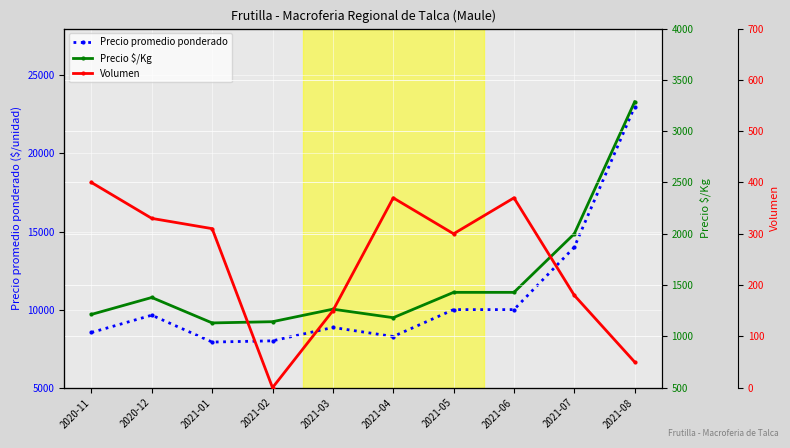

What position from the left is 2021-06?

8